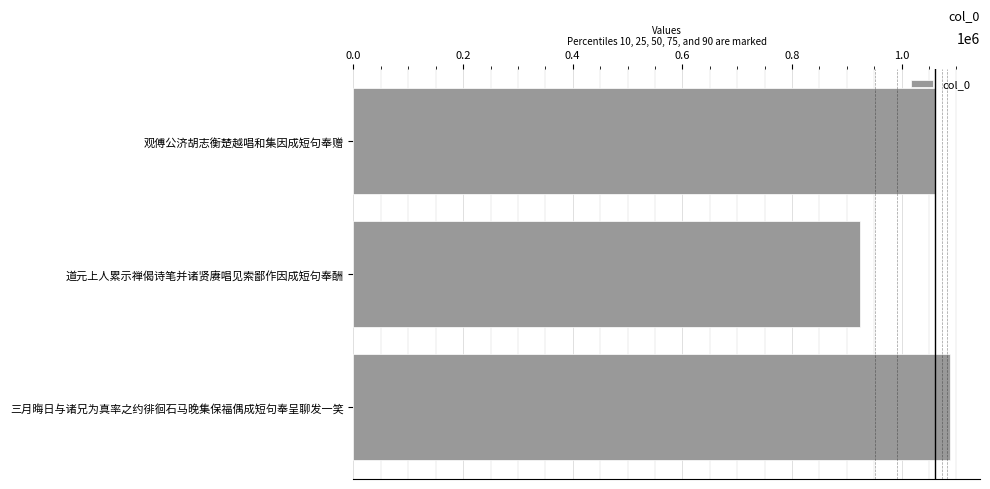

What is the sum of all values?

3071826